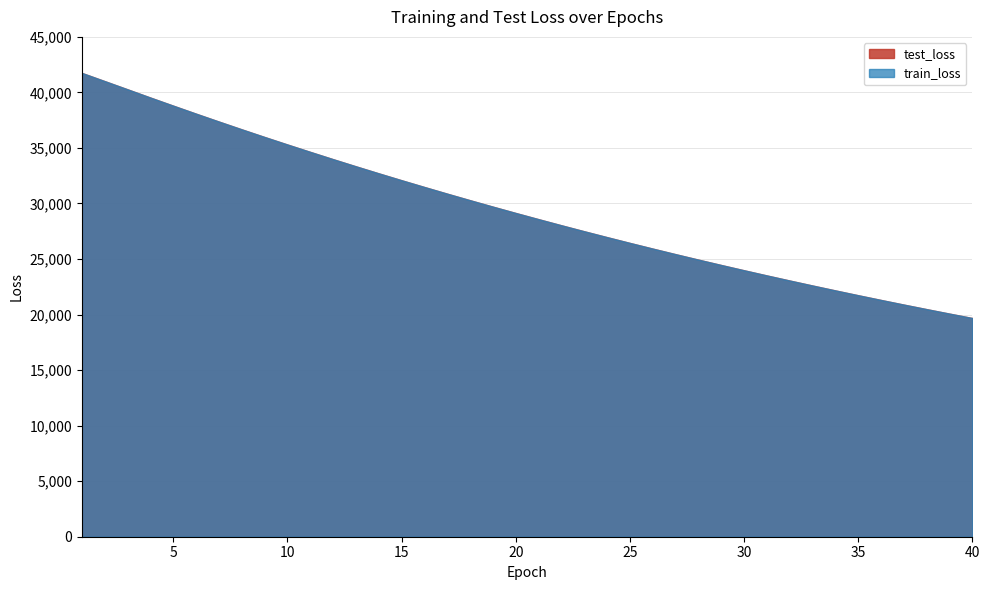

What are all the series names shown in the legend?

test_loss, train_loss